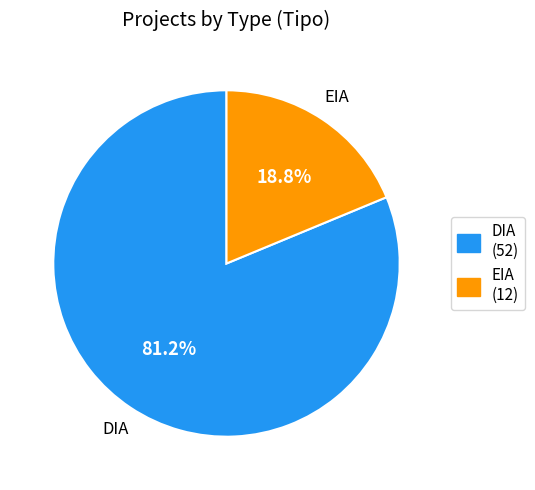

True or false: DIA accounts for 87% of the total.

False